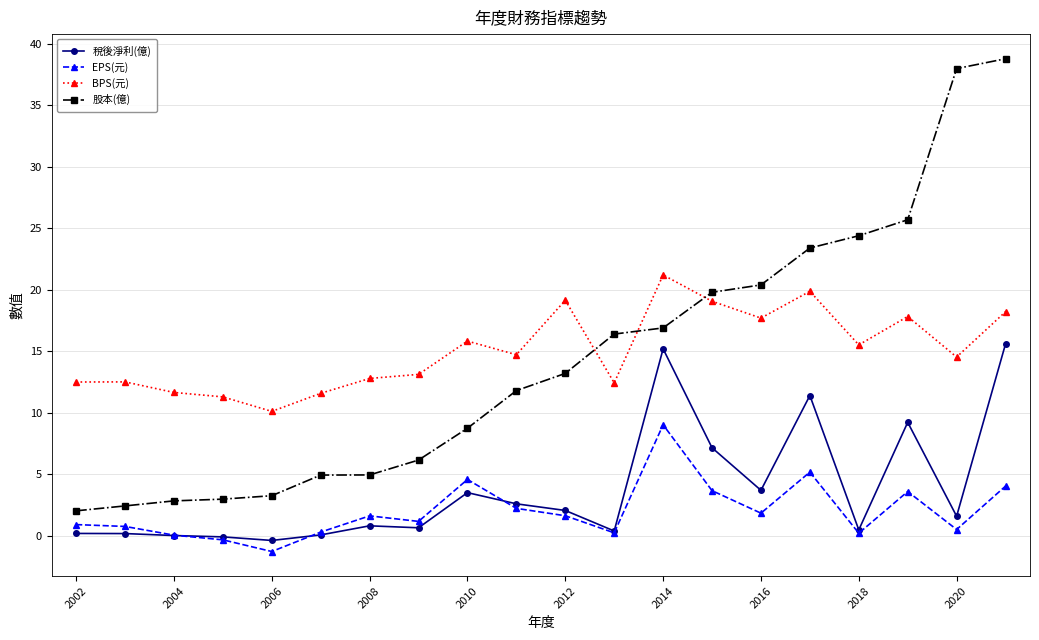

True or false: 股本(億) and BPS(元) cross at least once.

True